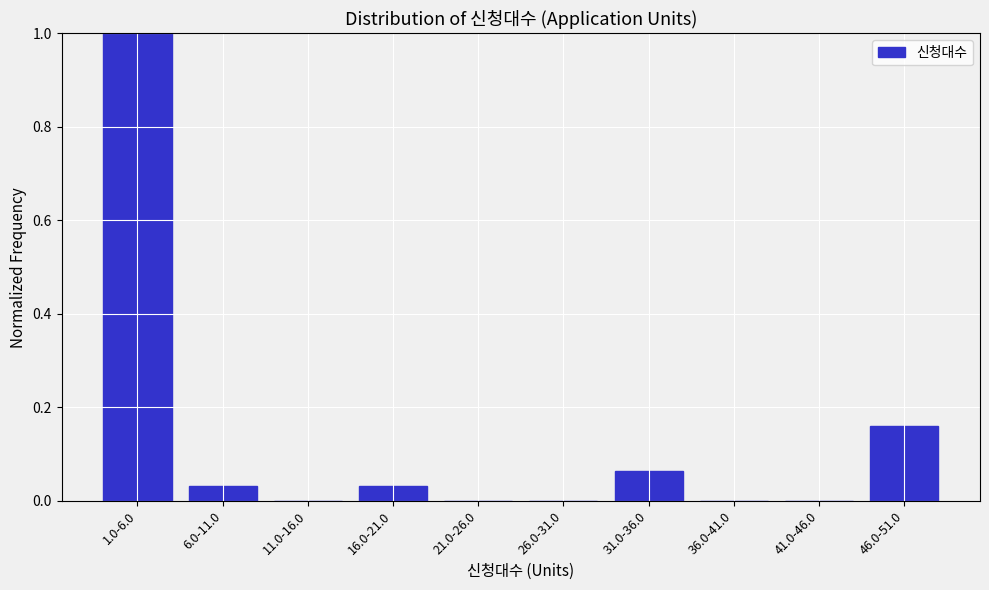

Which has a higher value, 46.0-51.0 or 1.0-6.0?

1.0-6.0